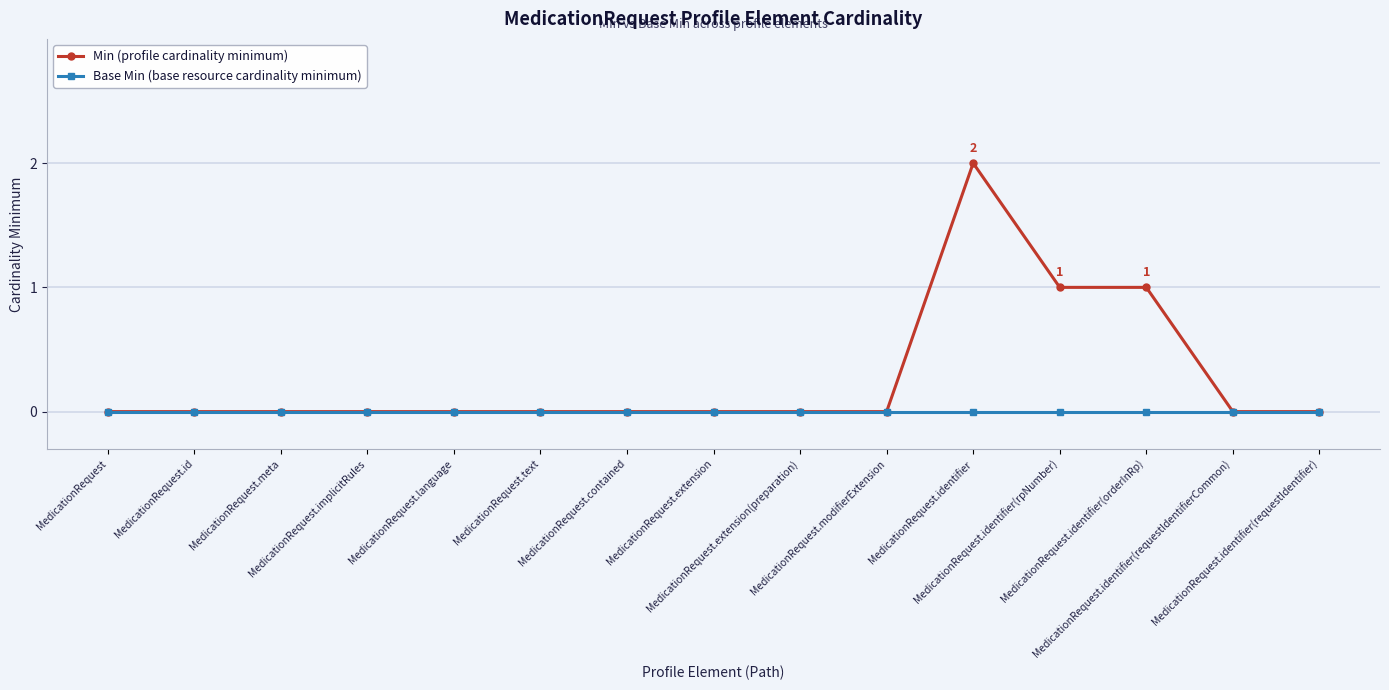

List the series in order of their peak value, lowest first.

Base Min (base resource cardinality minimum), Min (profile cardinality minimum)